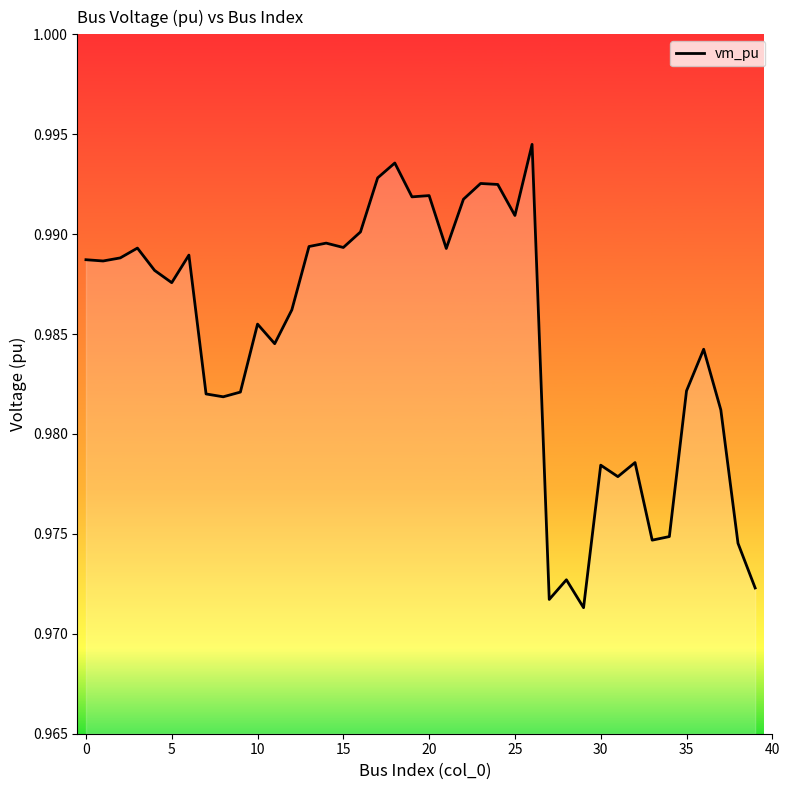

How many lines are shown in the chart?

1